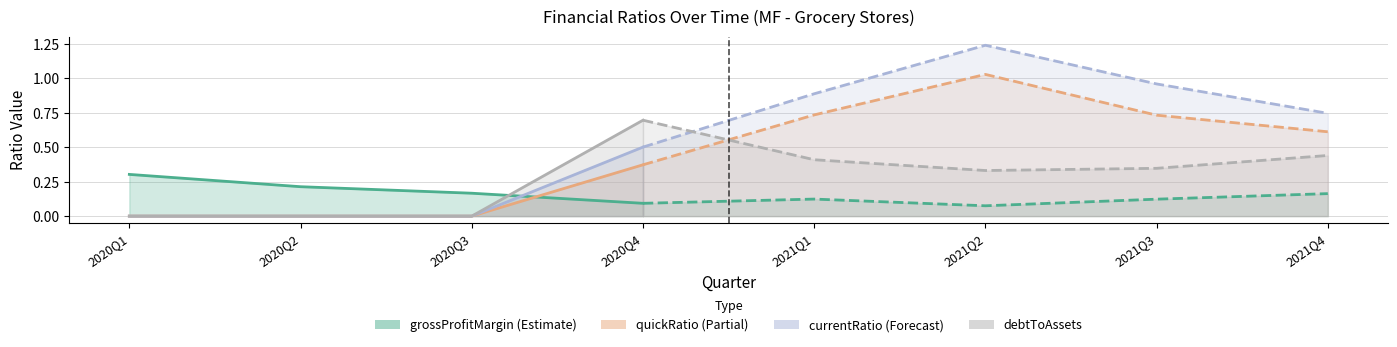

How many lines are shown in the chart?

4